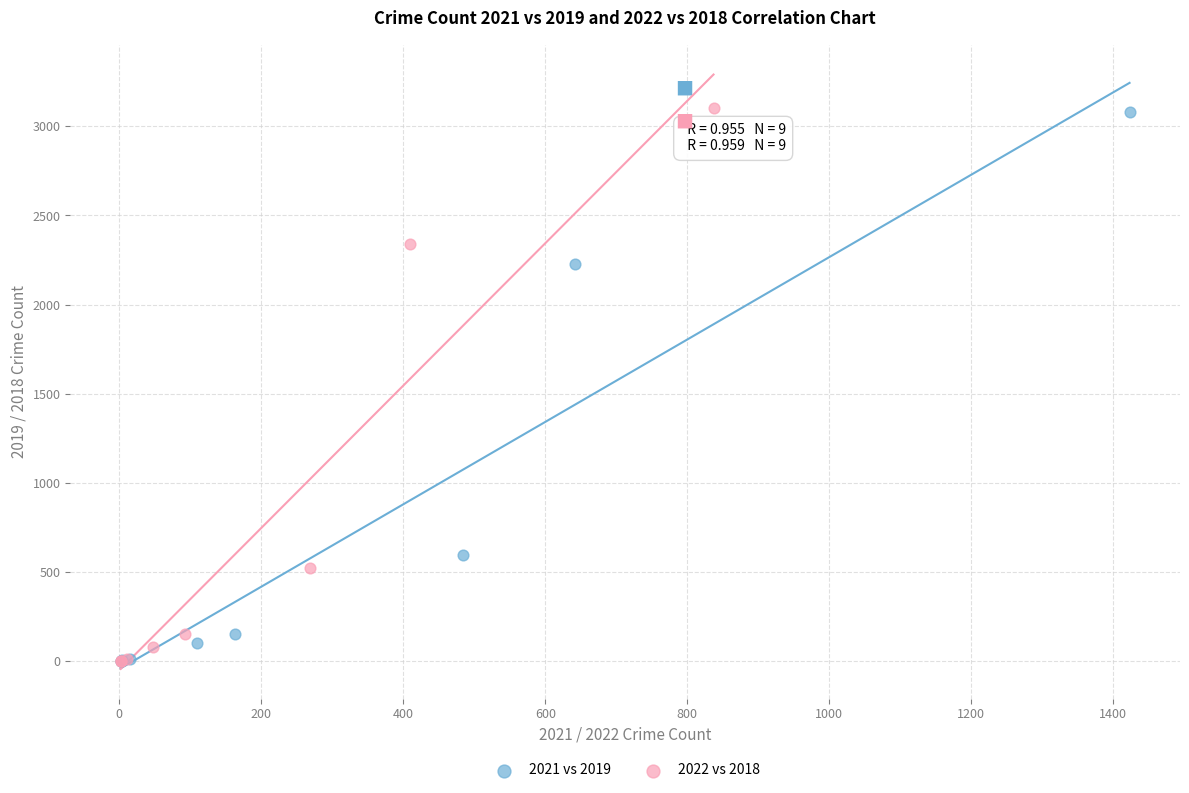

Which series has the widest spread of Y values?

2022 vs 2018